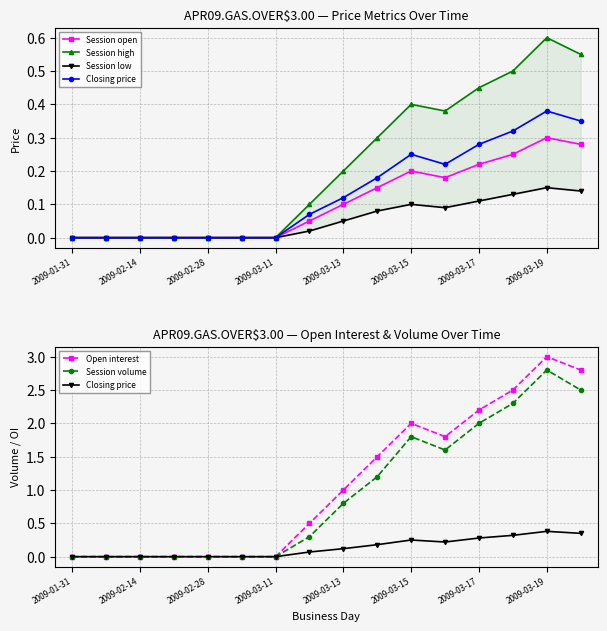

What are all the series names shown in the legend?

Session open, Session high, Session low, Closing price, Open interest, Session volume